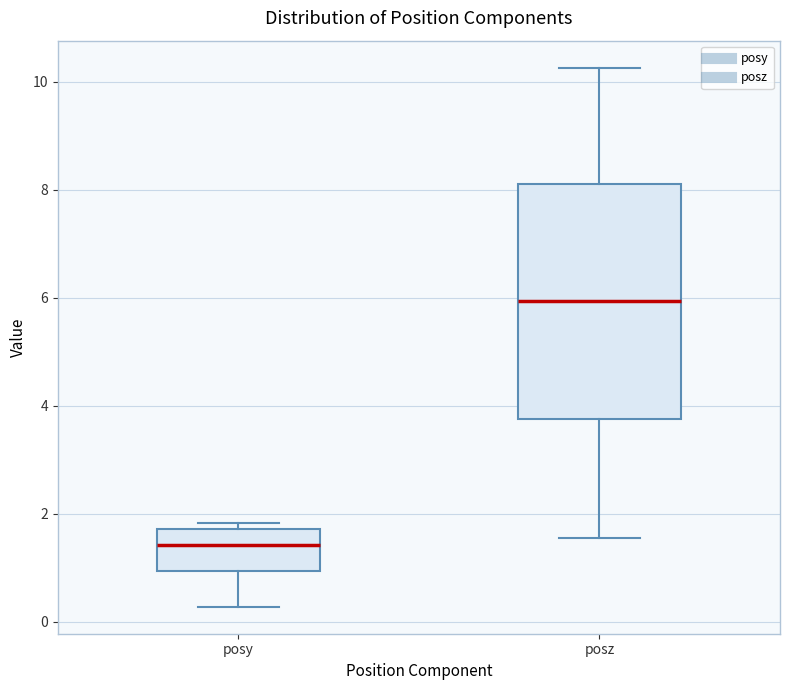

Reading left to right, read every box against the y-axis: the position of its median line, the range the box covers, and the ends of its whiskers. The values are not printed on the chart, so give them approximately, as read against the axis.

posy: median 1.4, box 1.0 to 1.8, whiskers 0.2 to 1.8 (just above the box's upper edge)
posz: median 6.0, box 3.8 to 8.2, whiskers 1.6 to 10.2